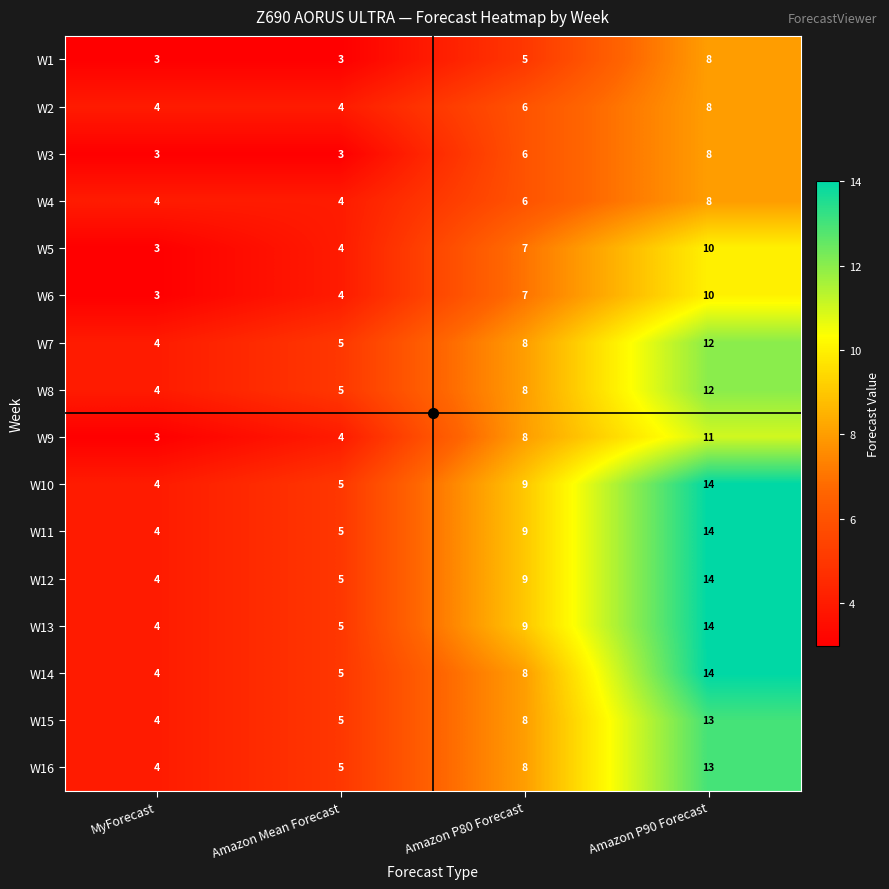

What is the difference between the second highest and second lowest values in the W3 series?

3